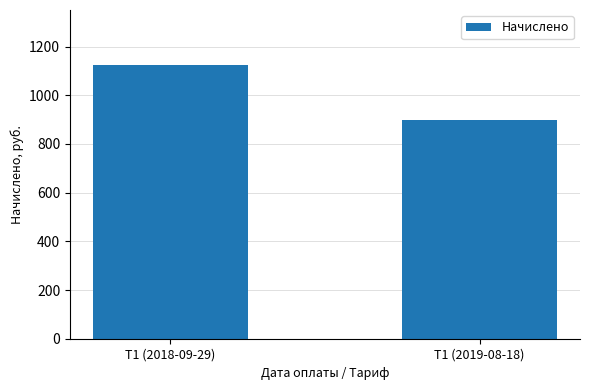

Does the chart contain stacked bars?

No